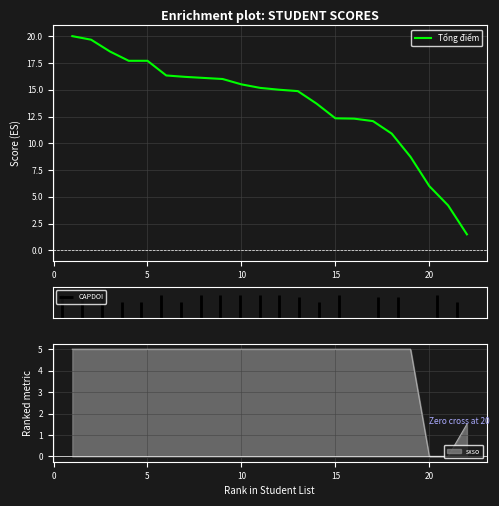

Which series has the widest spread of values?

Tổng điểm